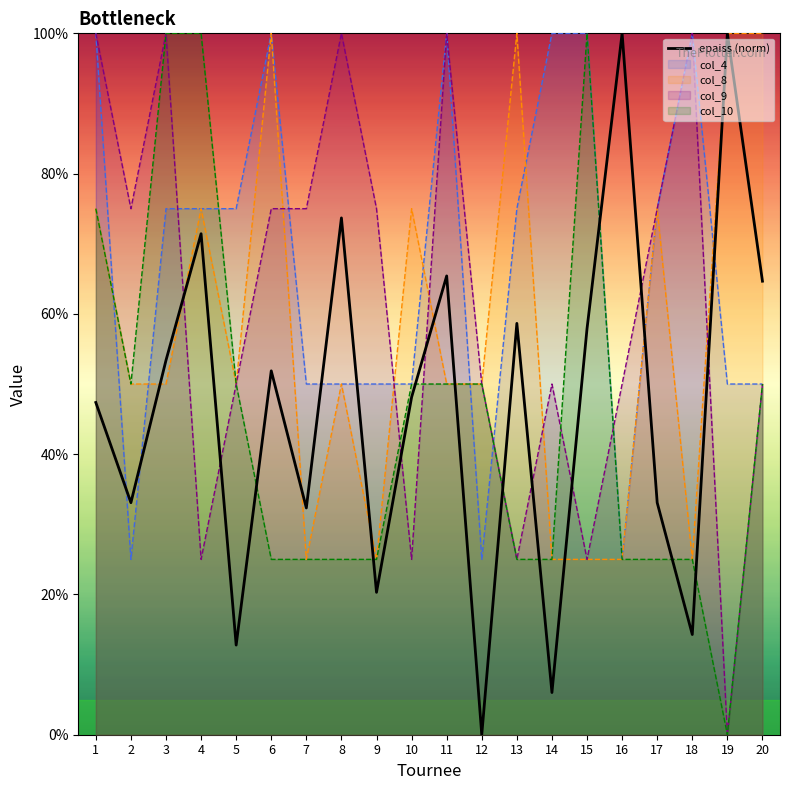

Count the number of data series in this chart.

5